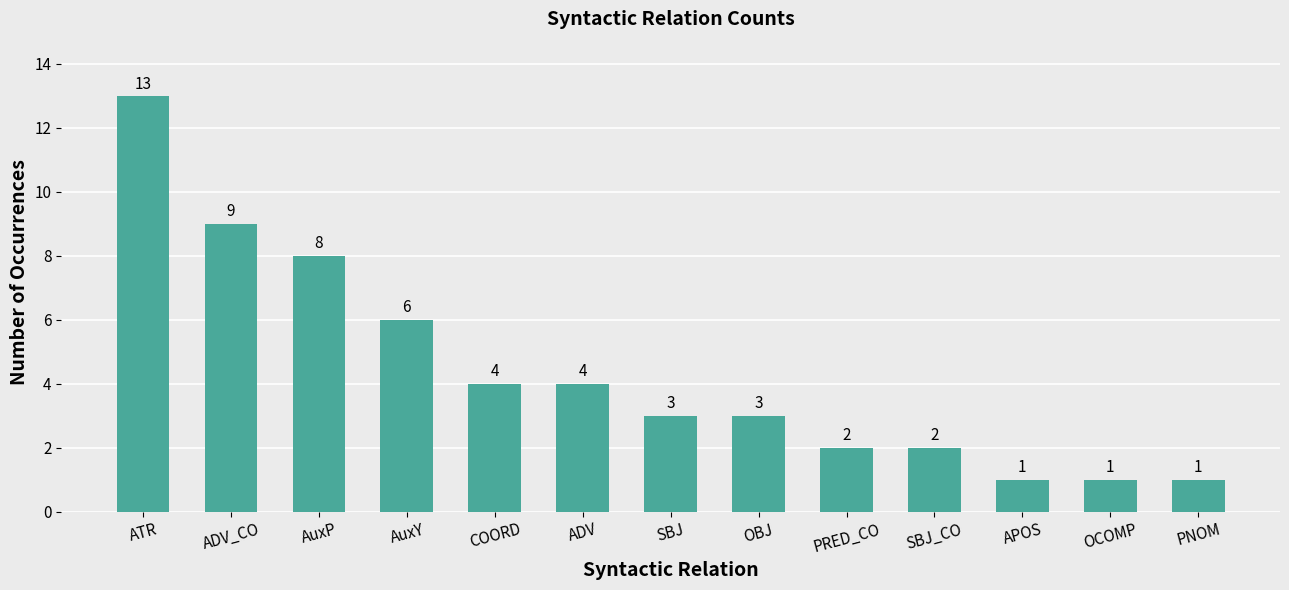

What is the difference between the values at PRED_CO and OCOMP?

1